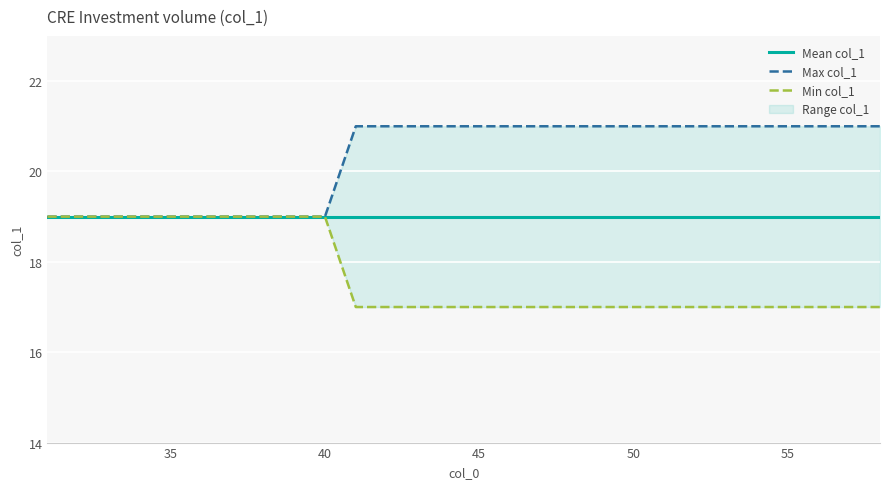

Is the value of Min col_1 at 40 greater than the value of Mean col_1 at 12?

No